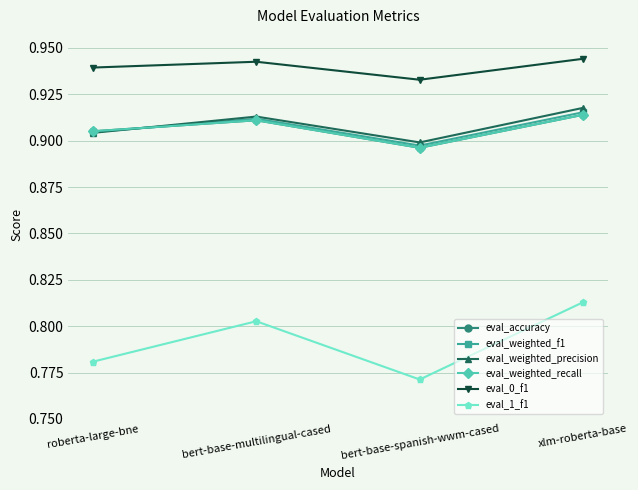

Between xlm-roberta-base and bert-base-multilingual-cased, which is larger?

xlm-roberta-base